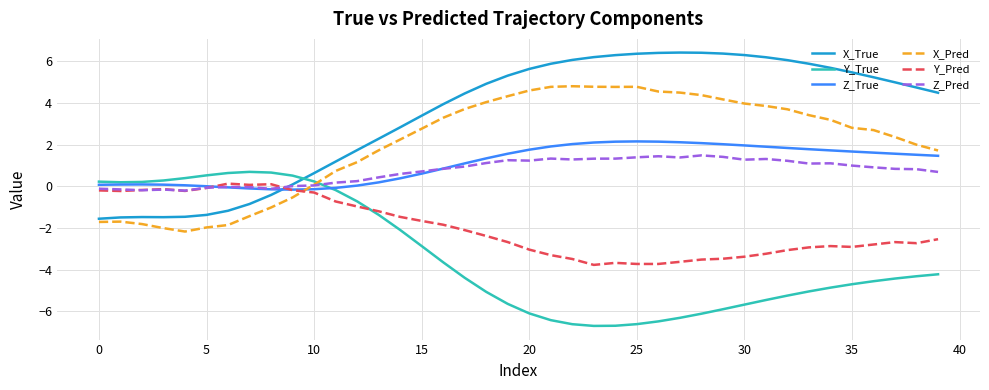

Which series has the largest total across all categories?

X_True